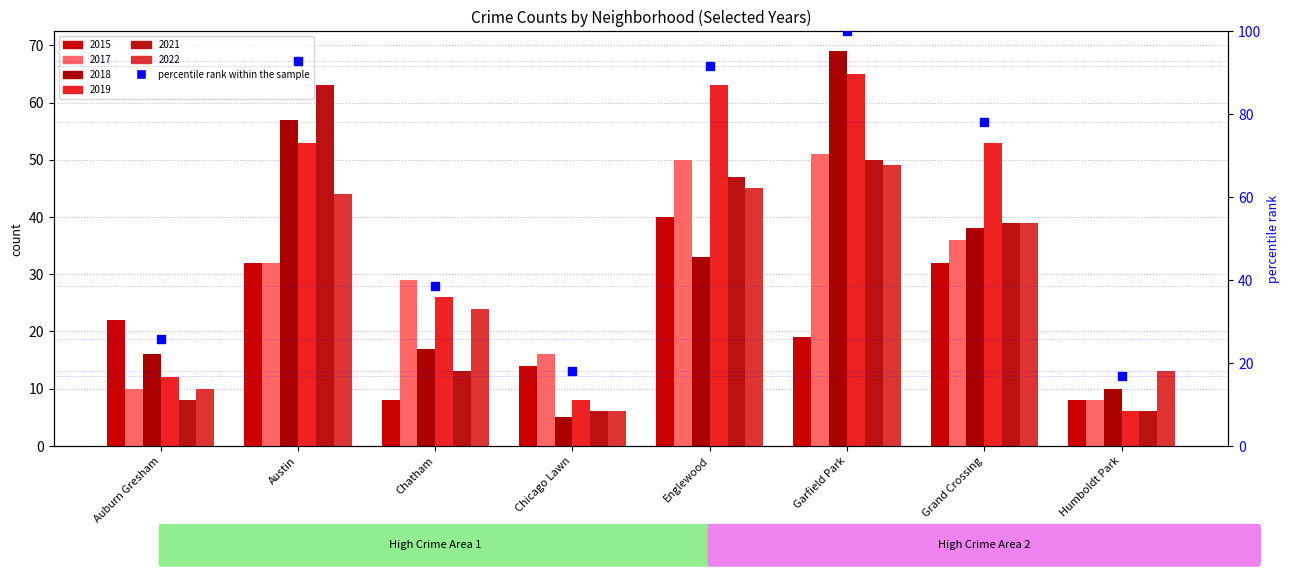

What is the change in value from Chatham to Grand Crossing?

+39.6